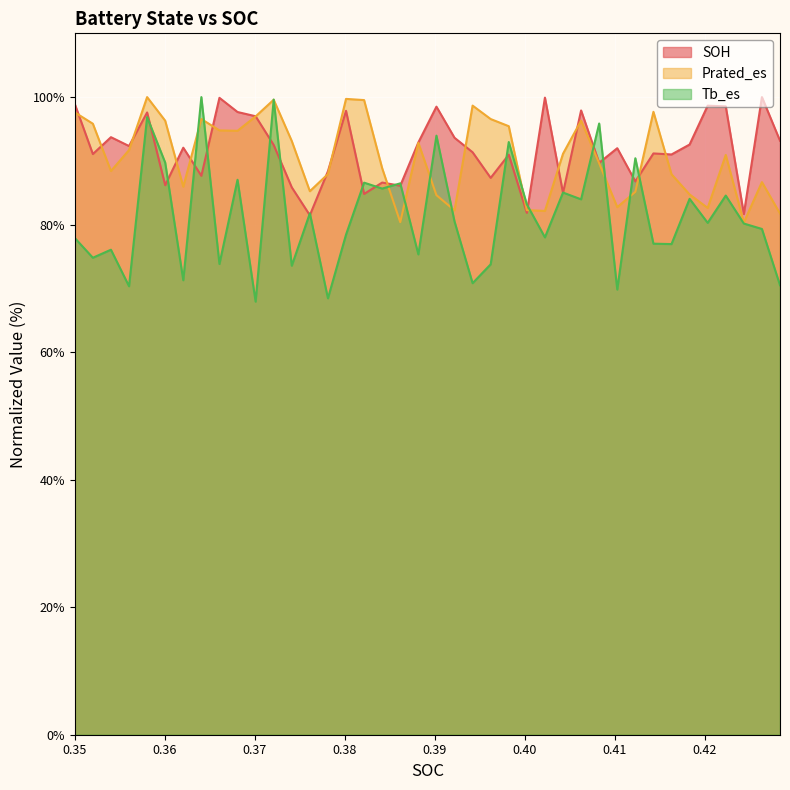

Which series has the widest spread of values?

Tb_es